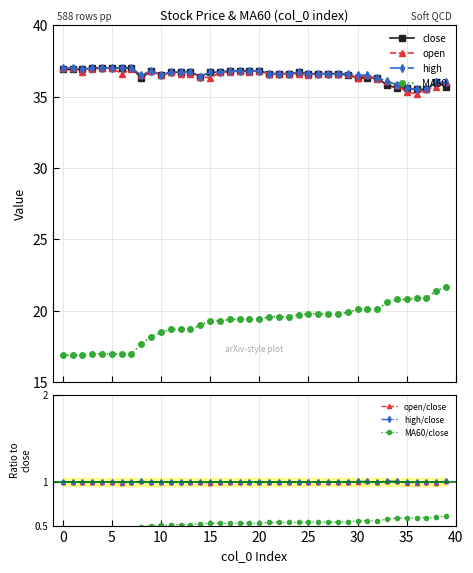

At 27, list the series in order from smallest to largest.

MA60, close, open, high